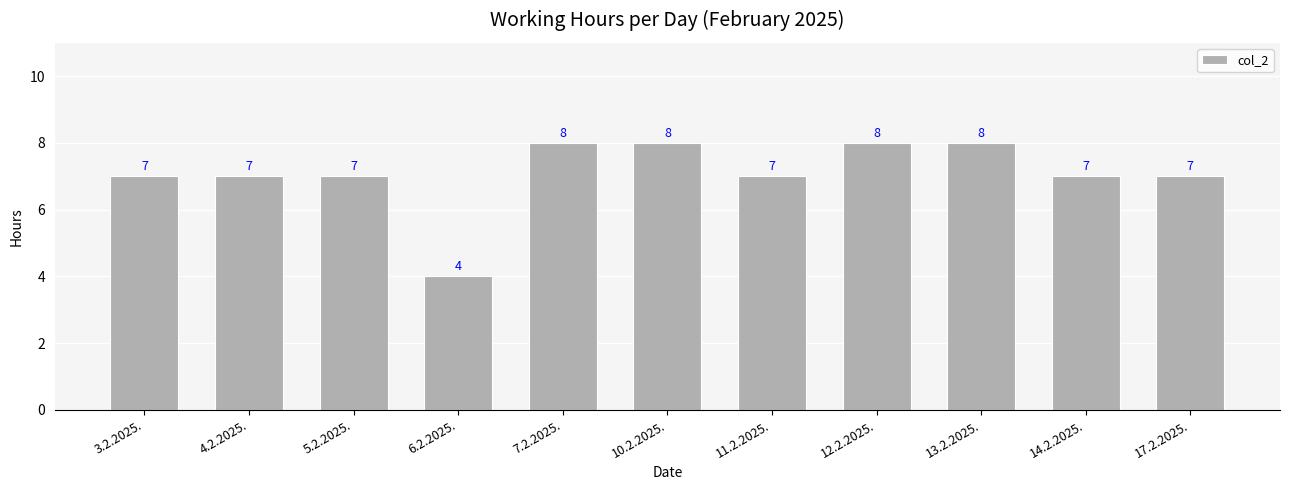

What value does the data have at 13.2.2025.?

8